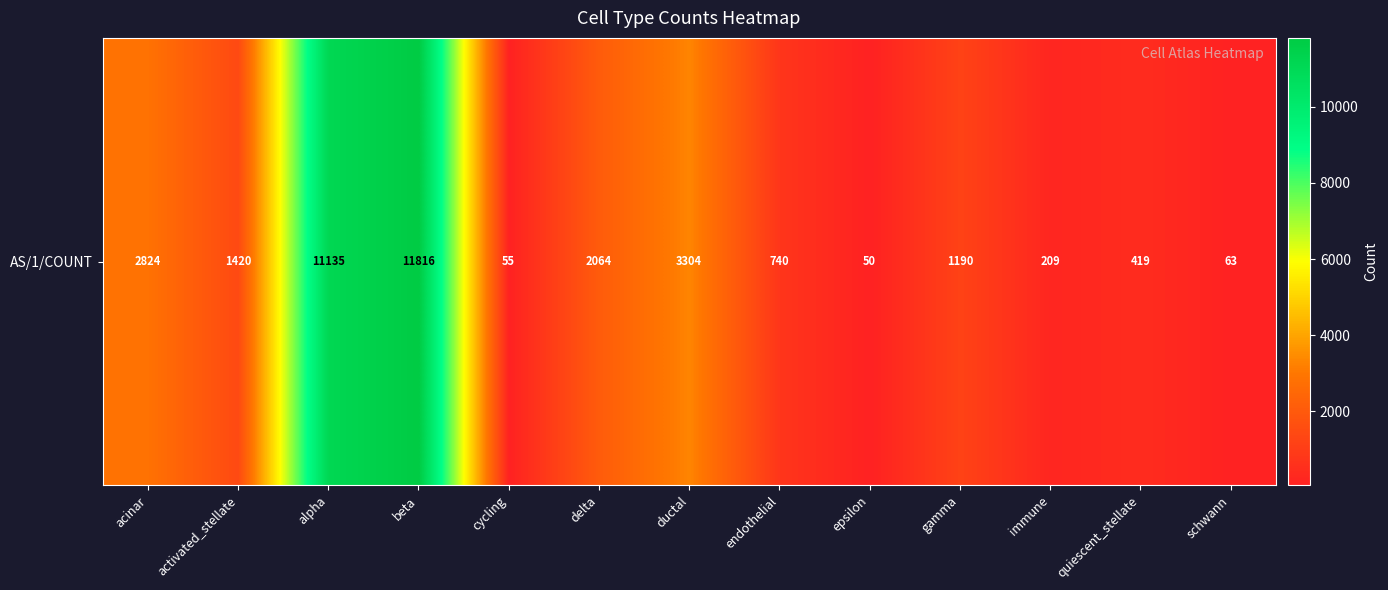

Reading right to left, list all the values displayed in this chart.

schwann=63	quiescent_stellate=419	immune=209	gamma=1190	epsilon=50	endothelial=740	ductal=3304	delta=2064	cycling=55	beta=11816	alpha=11135	activated_stellate=1420	acinar=2824